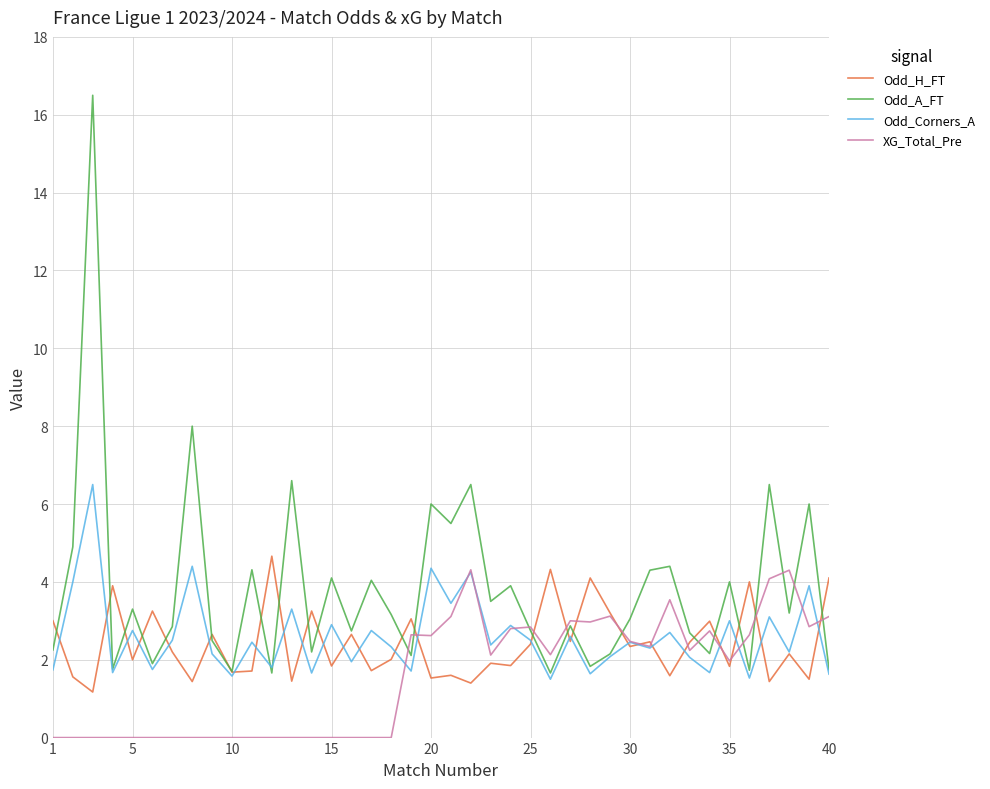

Which series has the widest spread of values?

Odd_A_FT